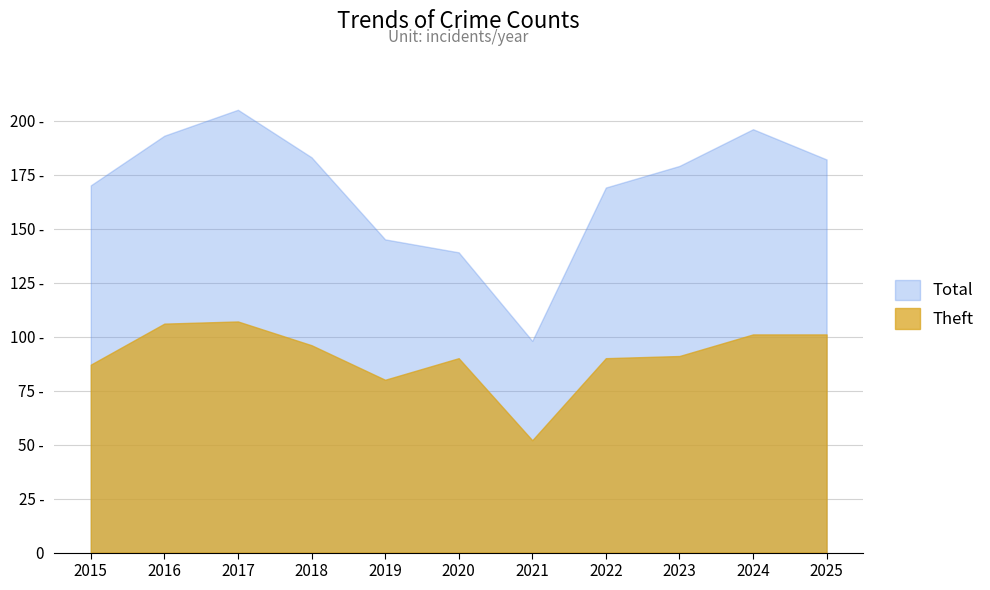

Which series has the largest total across all categories?

Total